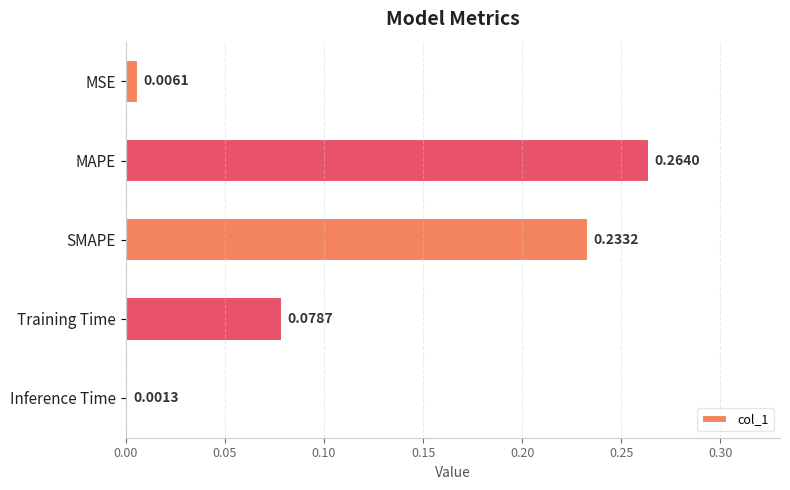

List the labels in order of value, smallest first.

Inference Time, MSE, Training Time, SMAPE, MAPE